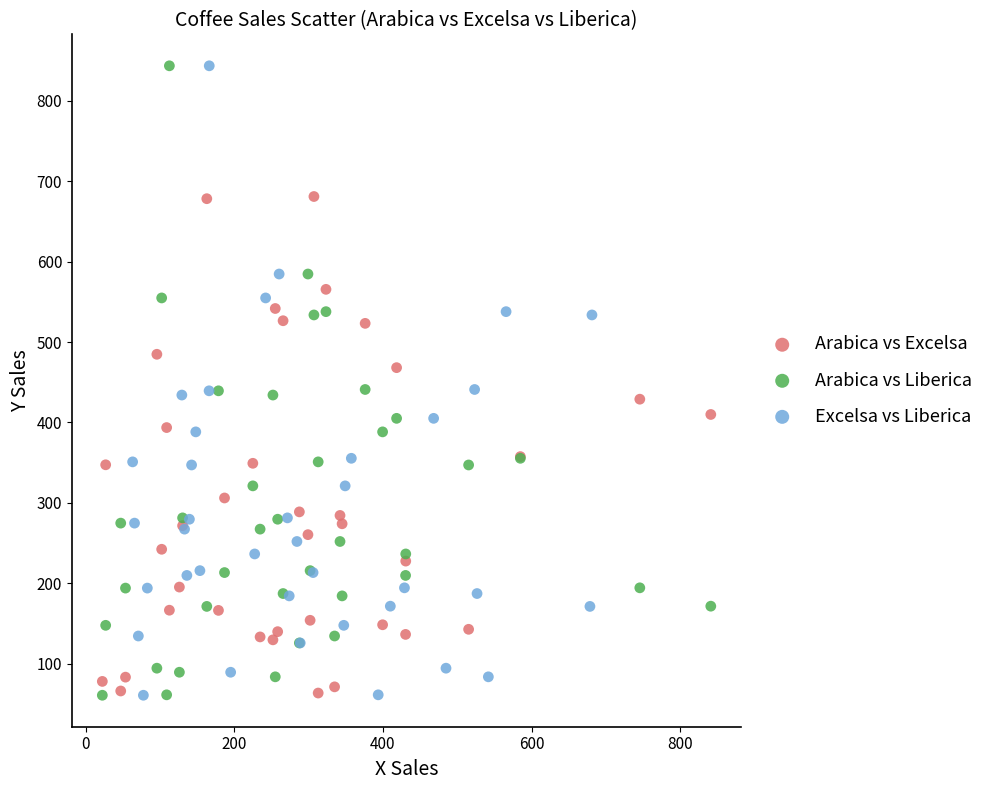

What are all the series names shown in the legend?

Arabica vs Excelsa, Arabica vs Liberica, Excelsa vs Liberica